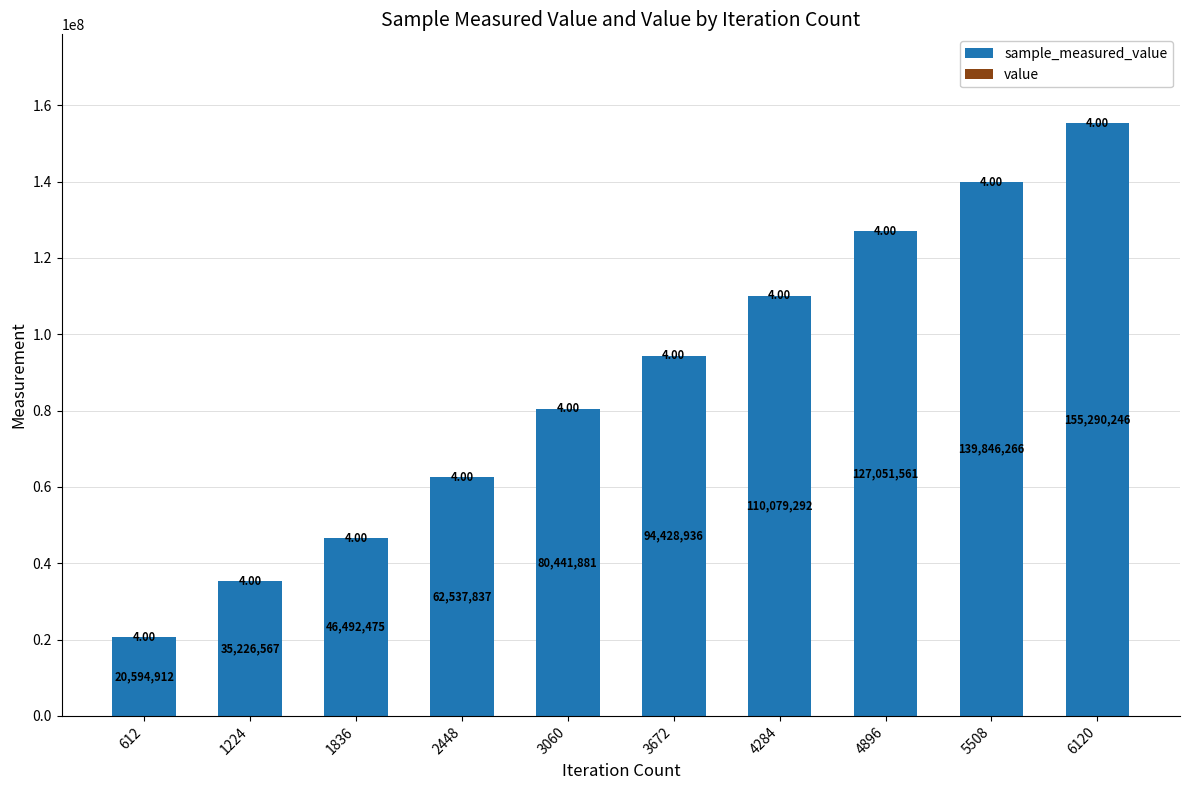

At which category is the sum across all series the highest?

6120